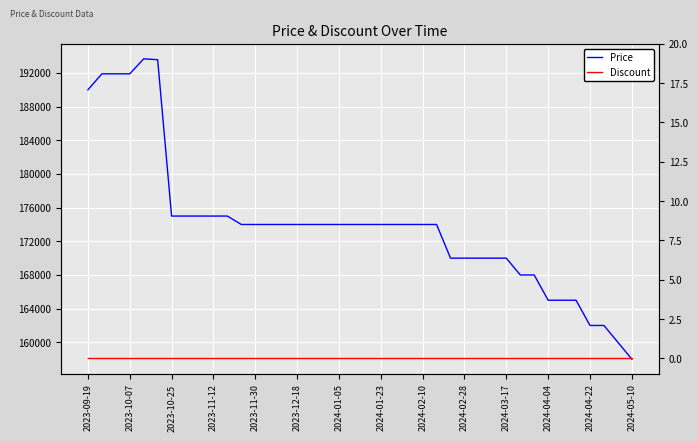

What is the minimum value for Price?

158000